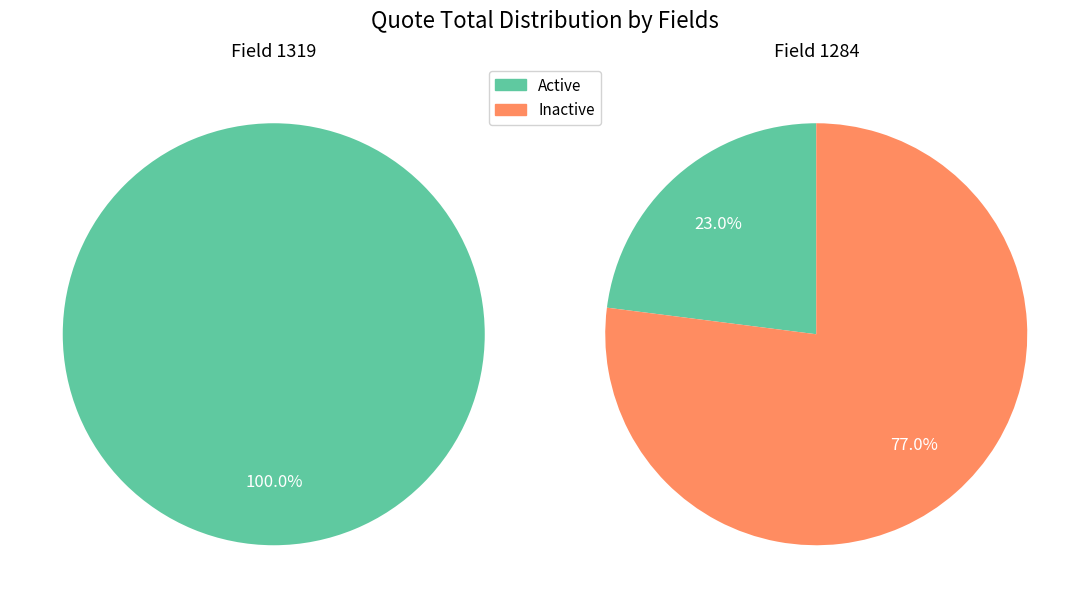

What percentage do 1284 and 1319 together represent?

100.0%